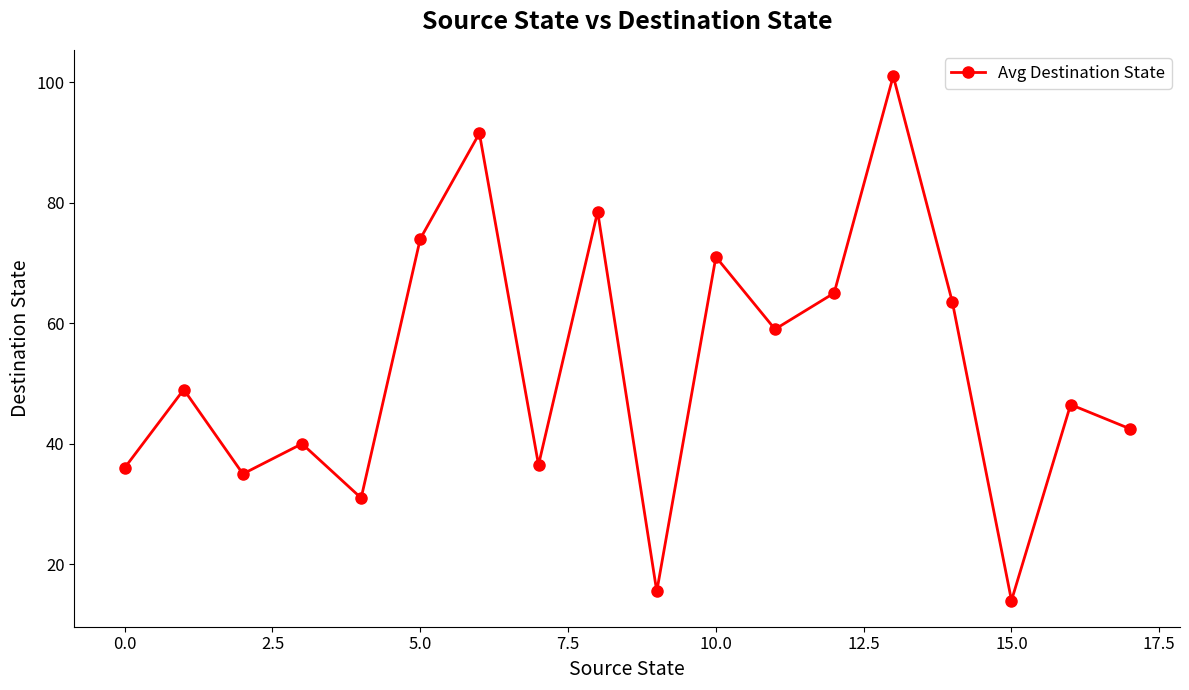

What is the average value?

52.8